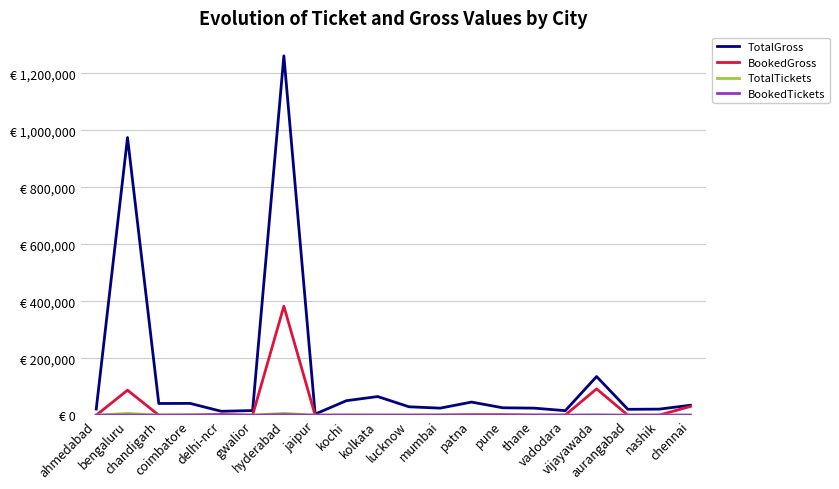

How many interior local peaks does the BookedGross series have?

6